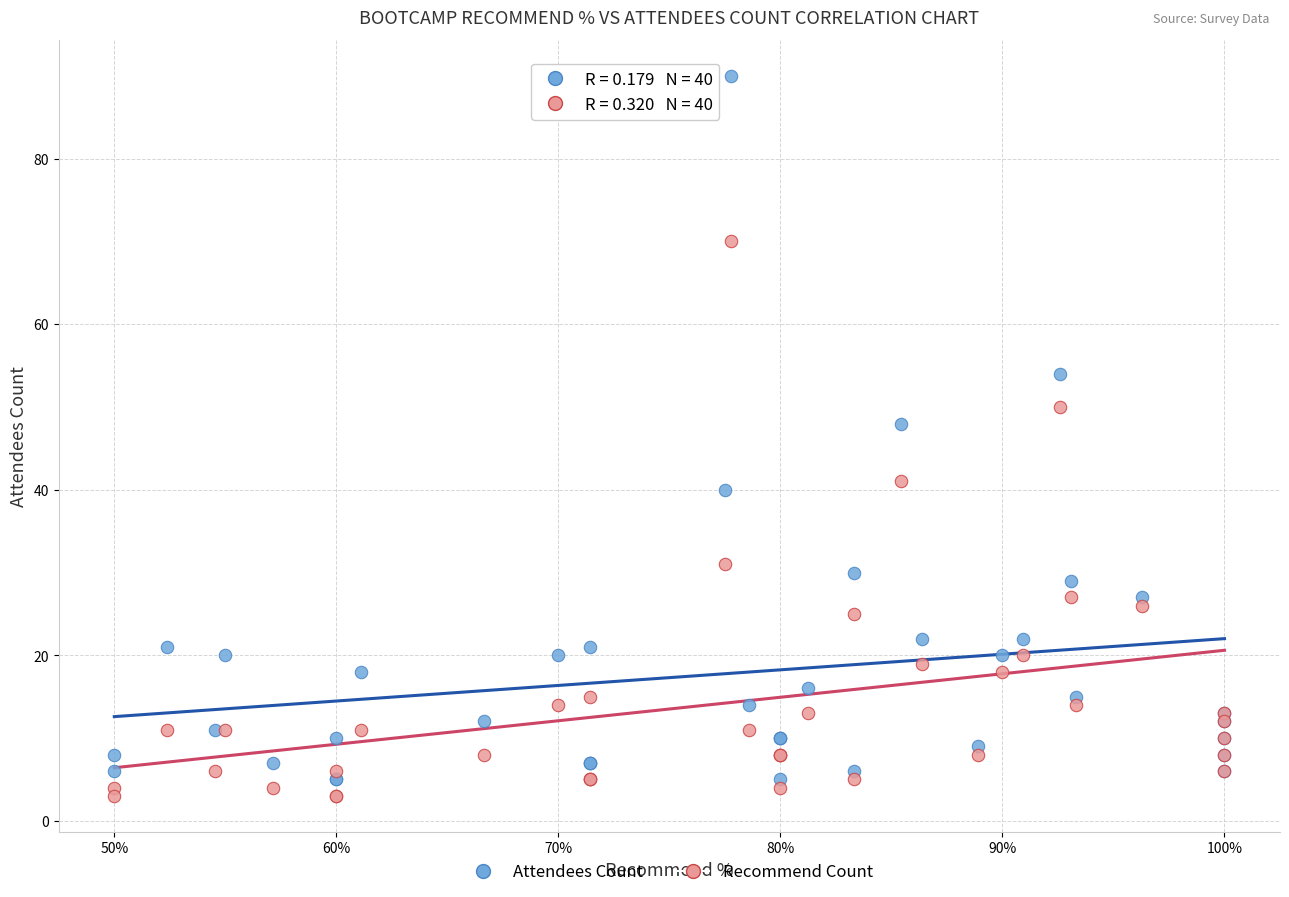

Which series has the widest spread of Y values?

Attendees Count